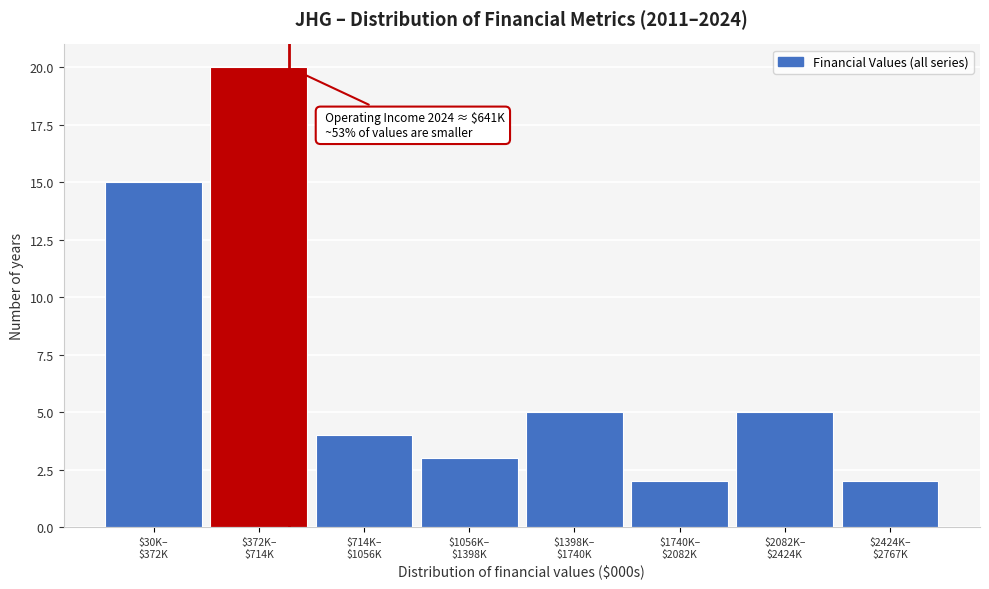

Reading left to right, extract all data points from this chart.

15	20	4	3	5	2	5	2